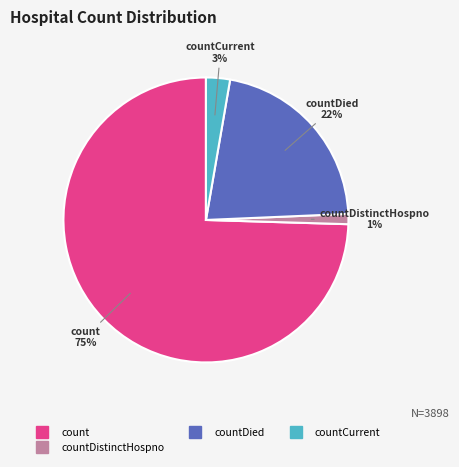

To the nearest percent, what is the average slice percentage?

25%